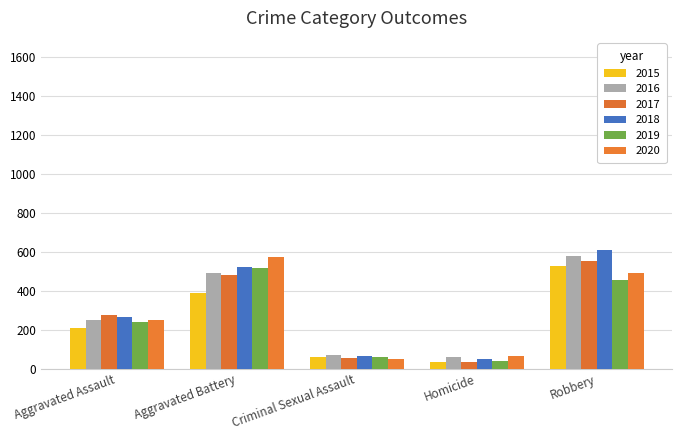

Which series has the widest spread of values?

2018